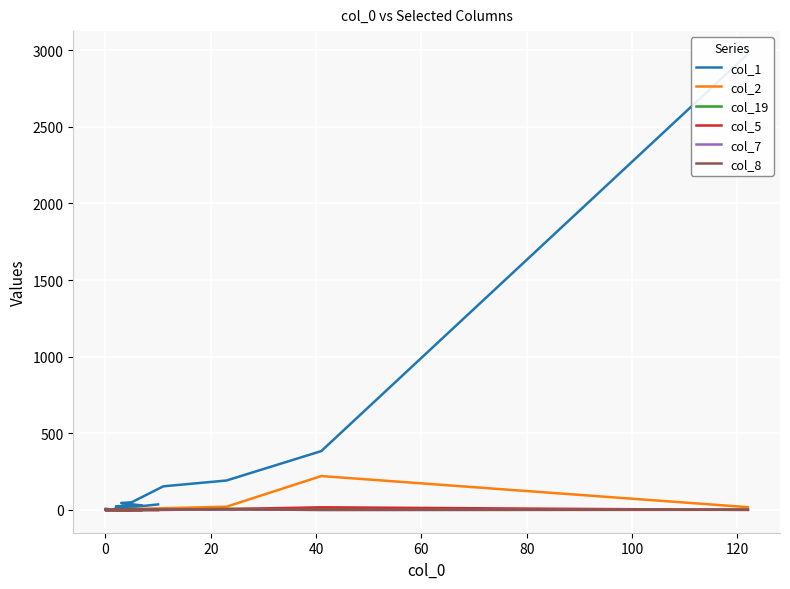

What is the difference between the maximum and second lowest values in the col_5 series?

17